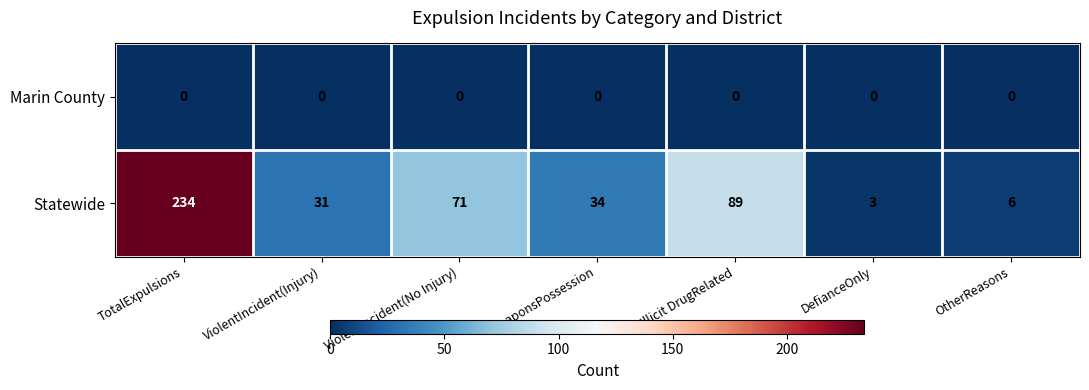

Reading left to right, transcribe all the data shown in this chart.

Marin County: 0	0	0	0	0	0	0
Statewide: 234	31	71	34	89	3	6